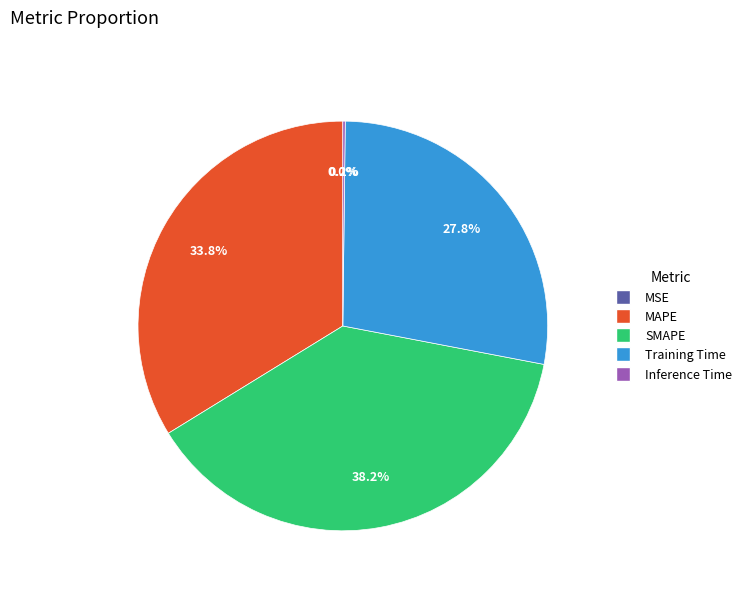

Is it true that SMAPE is 38% of the pie?

True